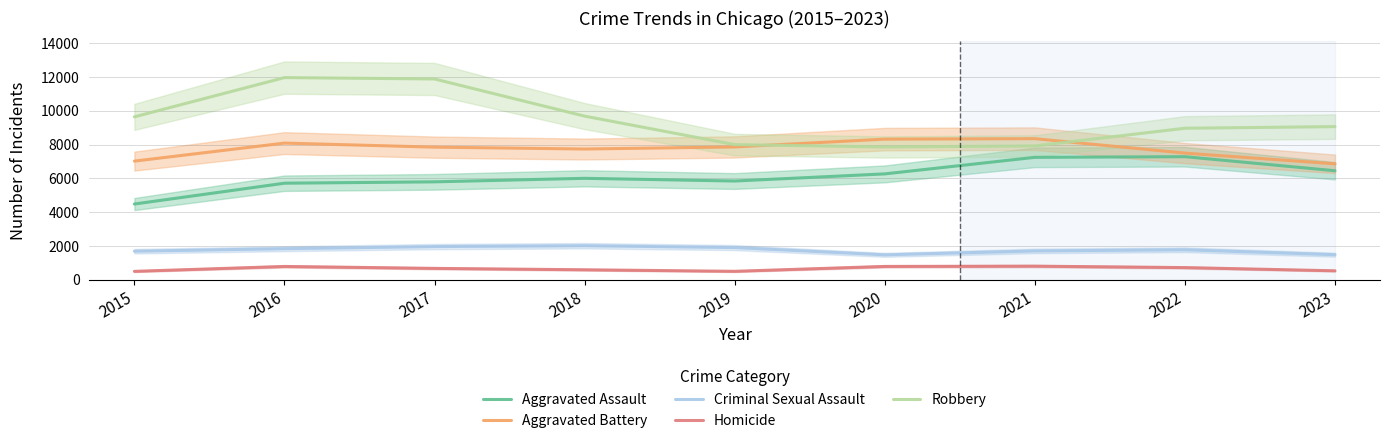

Does the chart display data point markers on the line(s)?

No